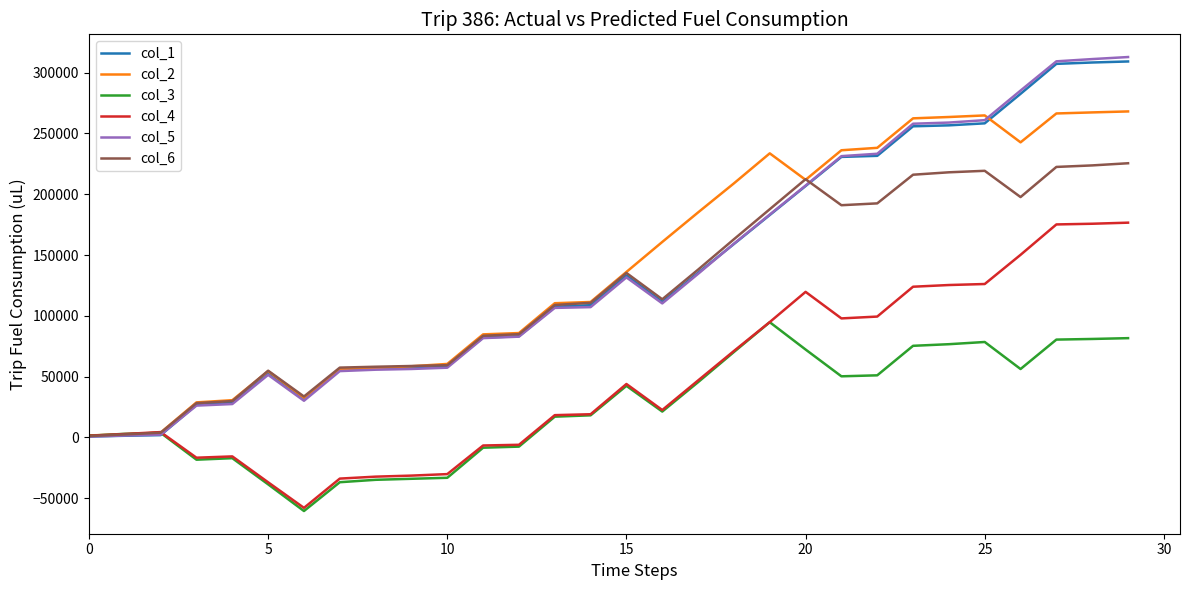

What is the maximum value for col_3?

94771